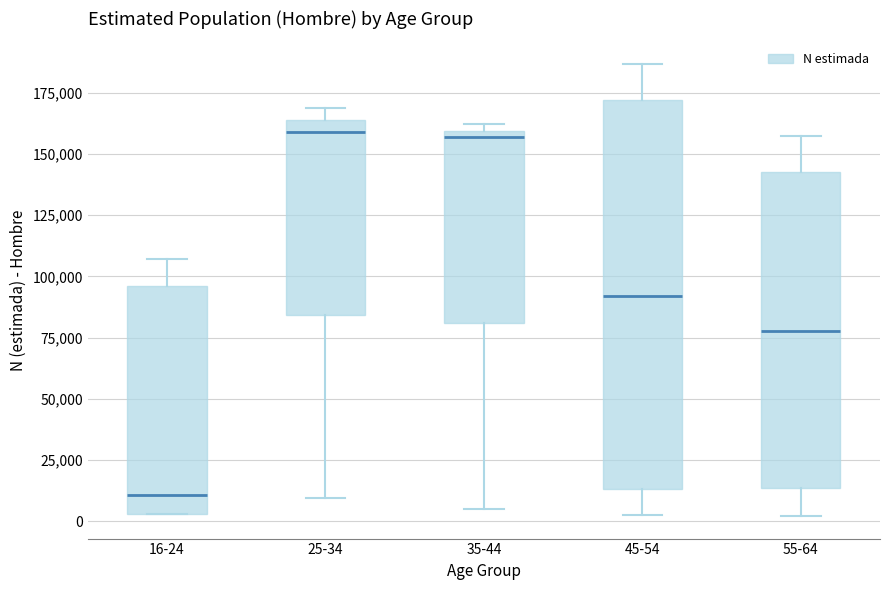

Where does the upper whisker of the box for 16-24 end on the y-axis? The values are not printed on the chart, so give them approximately, as read against the axis.

105000